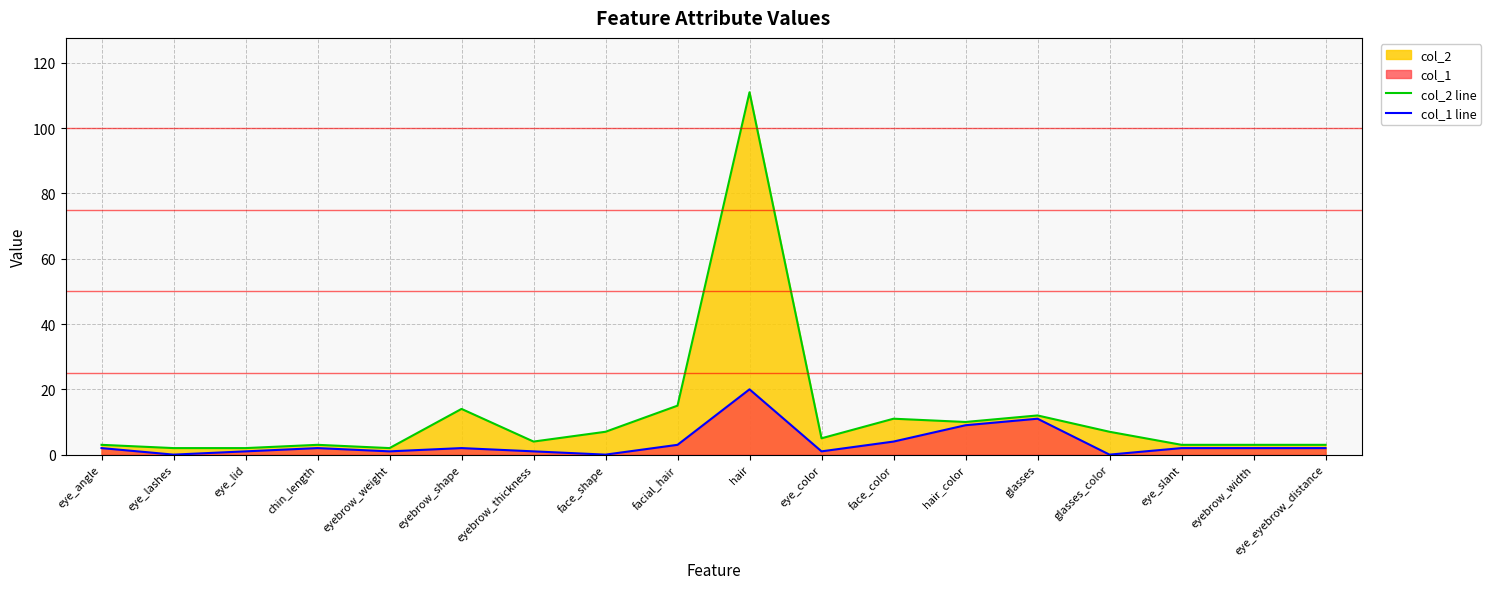

What is the difference between the maximum and minimum values in the col_2 line series?

109